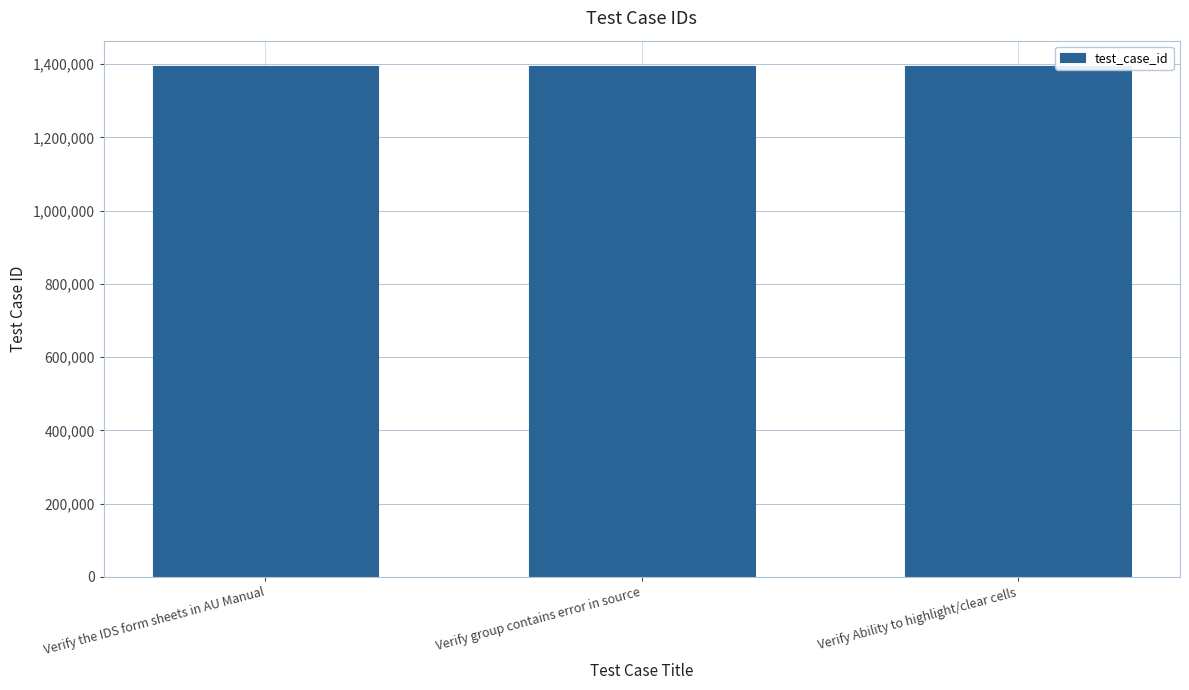

What is the sum of the values at Verify group contains error in source and Verify the IDS form sheets in AU Manual?

2788344